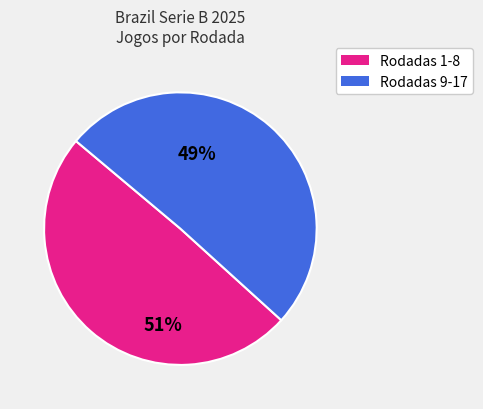

How many slices are in this pie chart?

2